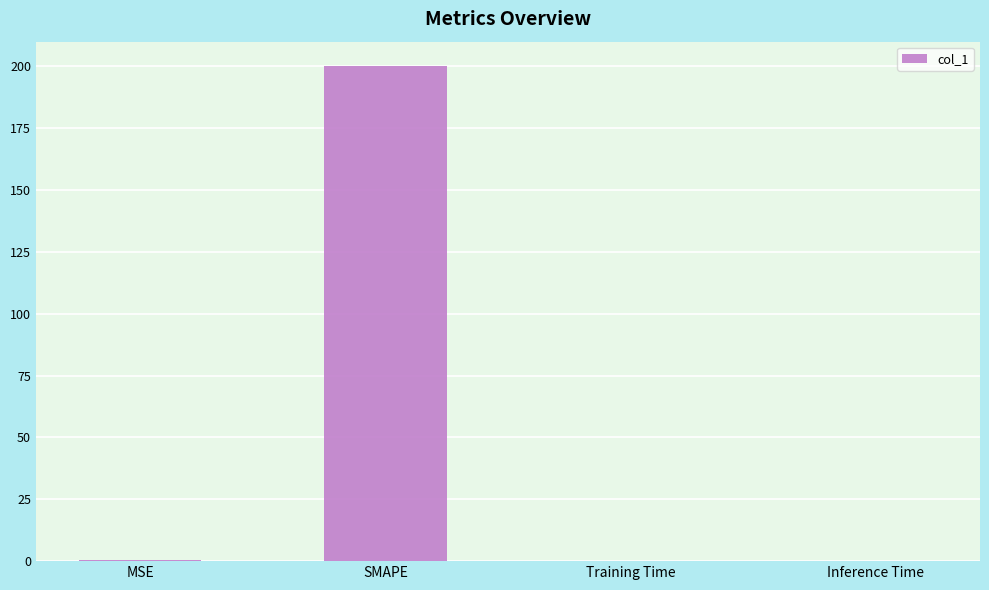

What is the maximum value shown in the chart?

200.0